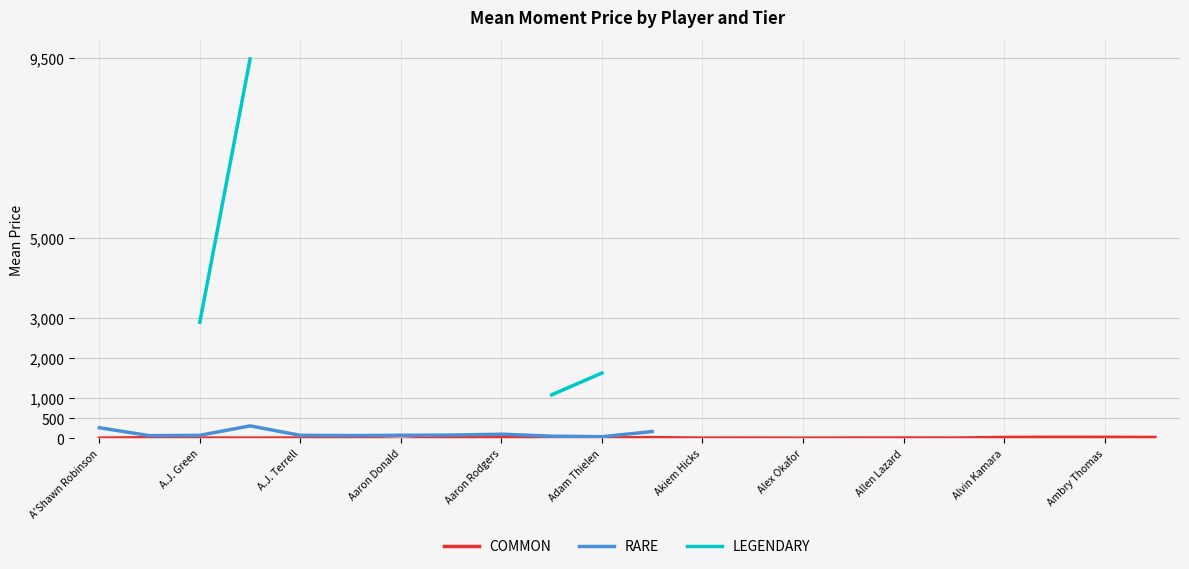

Read the RARE value at A'Shawn Robinson.

268.1